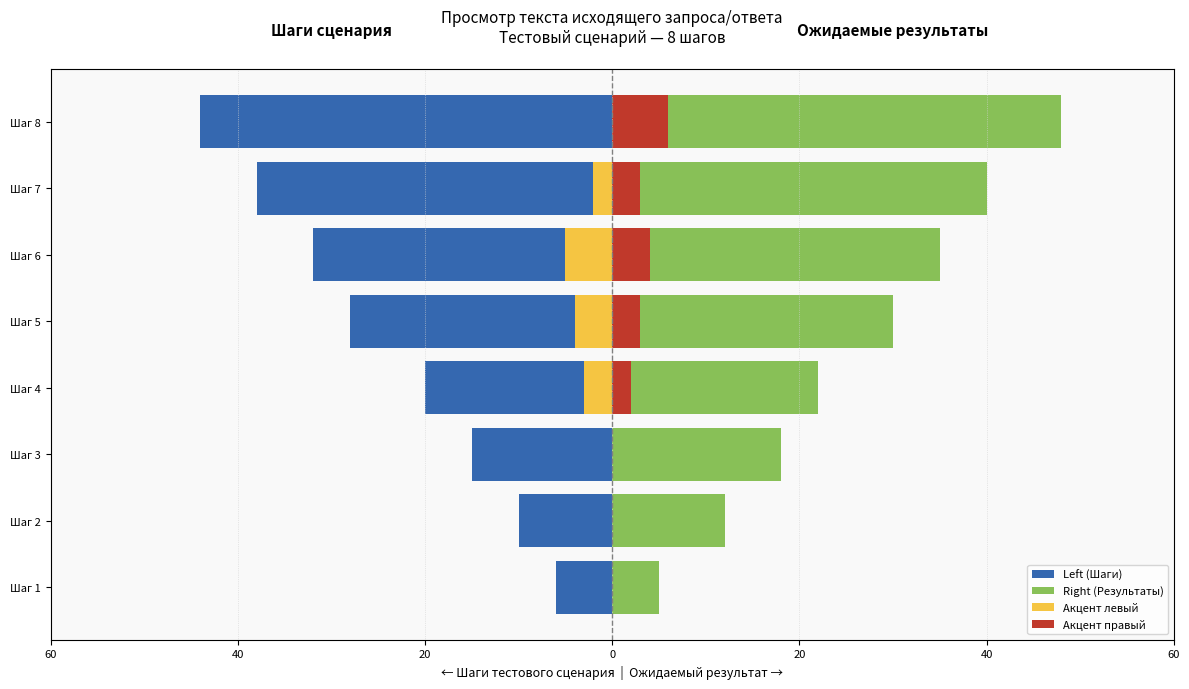

How many series are shown in this chart?

4